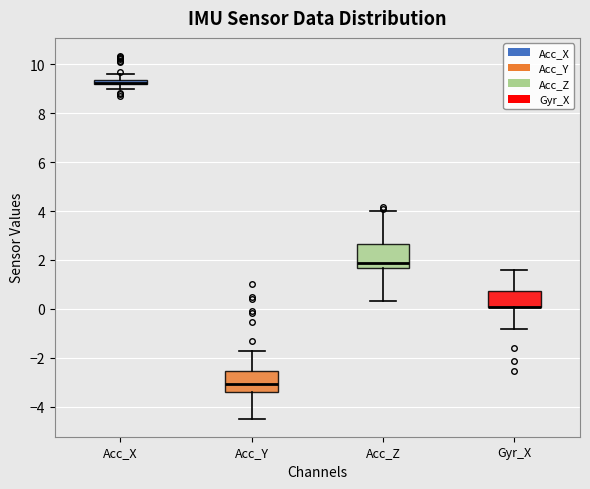

Where is the lower edge of the box for Acc_Z on the y-axis? The values are not printed on the chart, so give them approximately, as read against the axis.

1.6